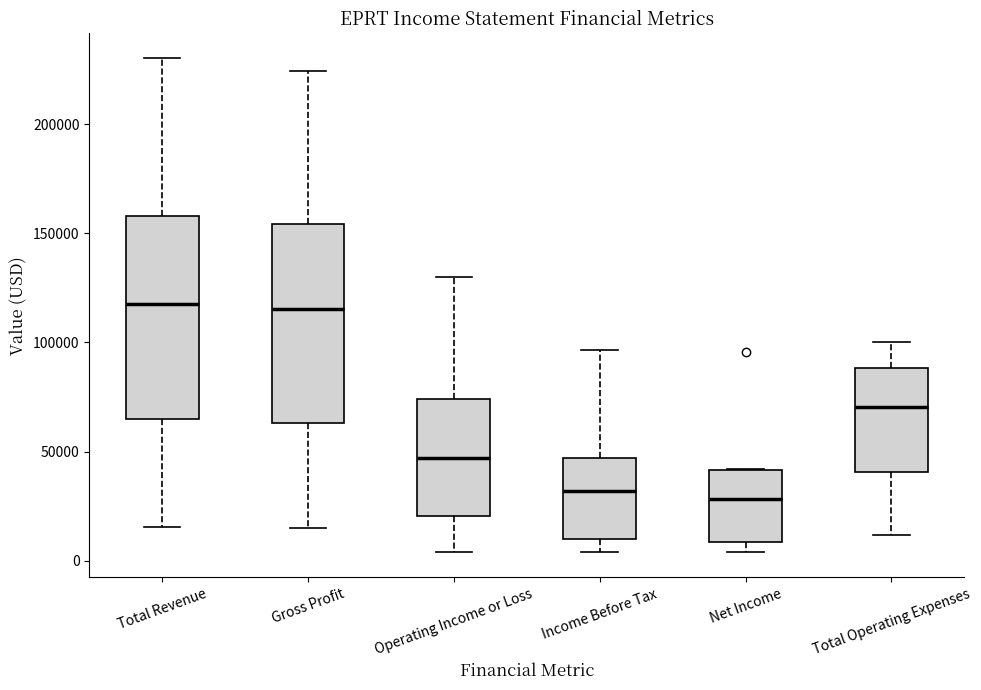

Where does the median line of the box for Operating Income or Loss sit on the y-axis? The values are not printed on the chart, so give them approximately, as read against the axis.

45000